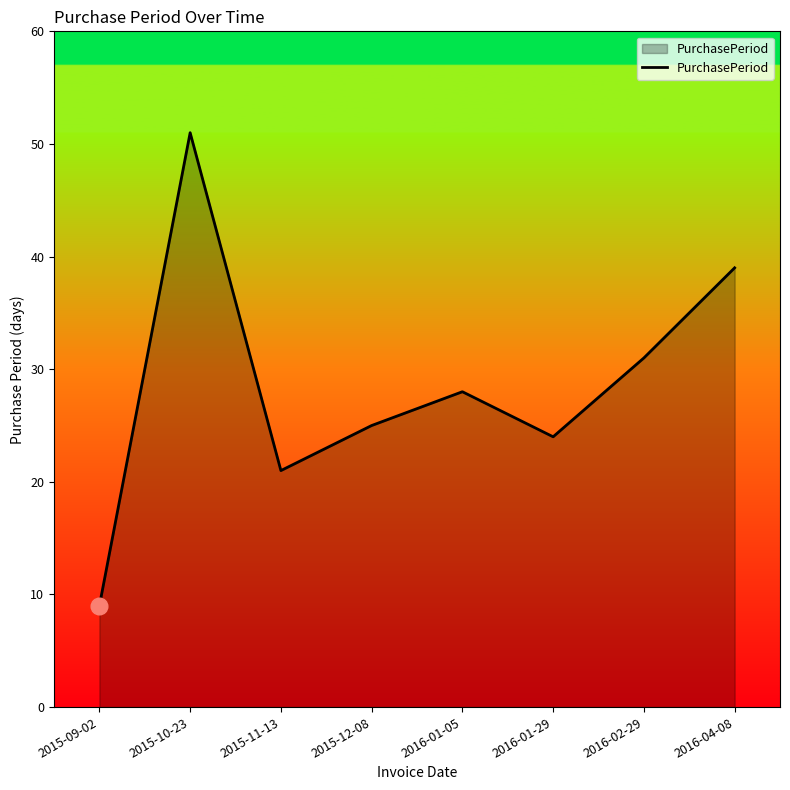

How many categories are shown in the chart?

8